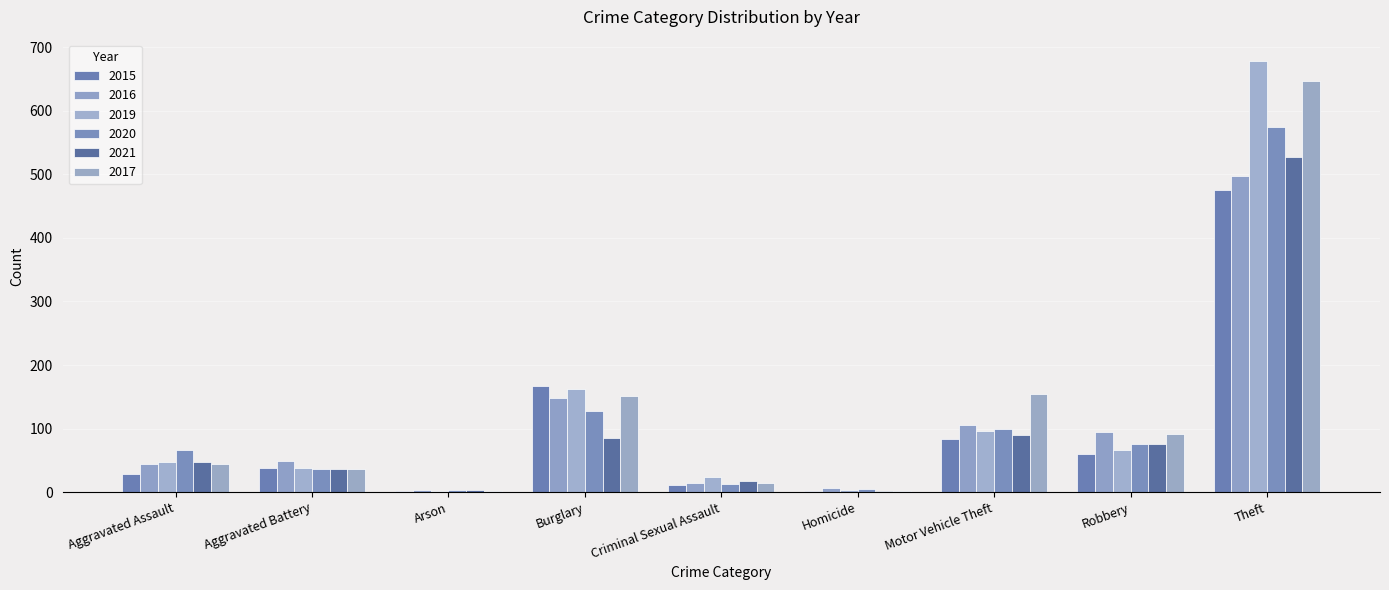

True or false: 2020 has a value of 1 at Arson.

False